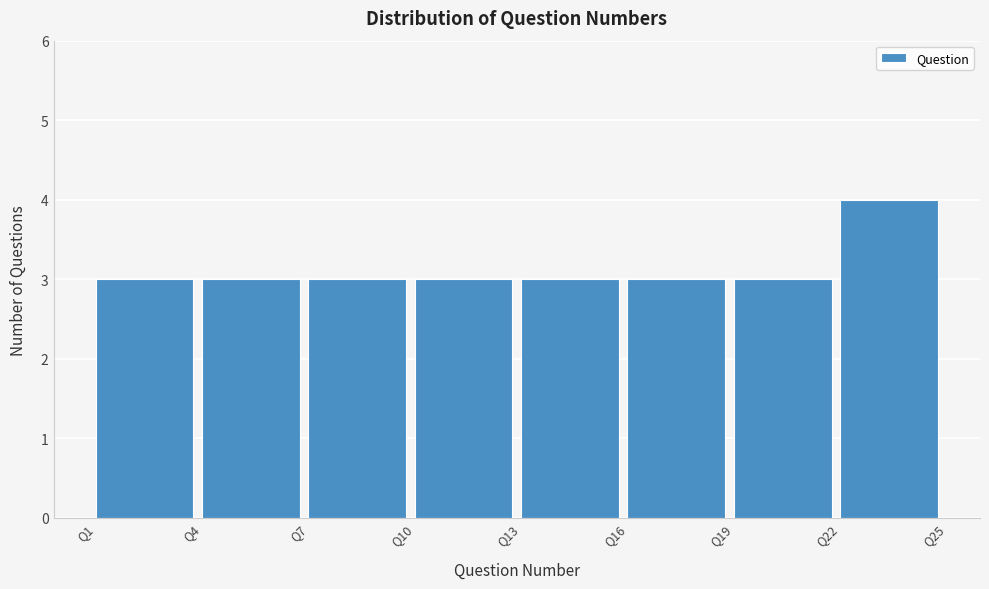

Over which range of the x-axis is the bar tallest?

22 to 25